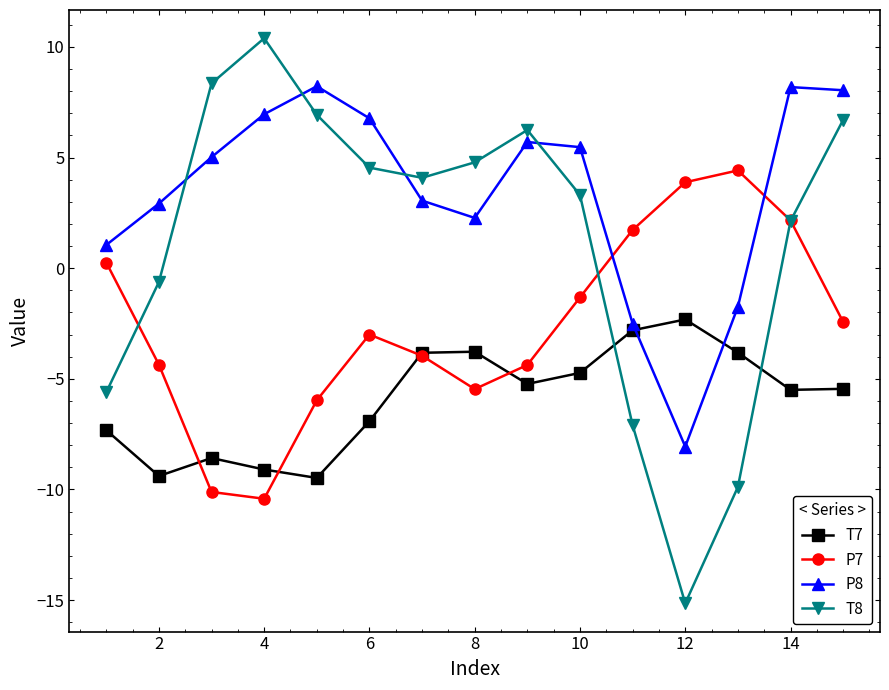

Which series has the largest total across all categories?

P8